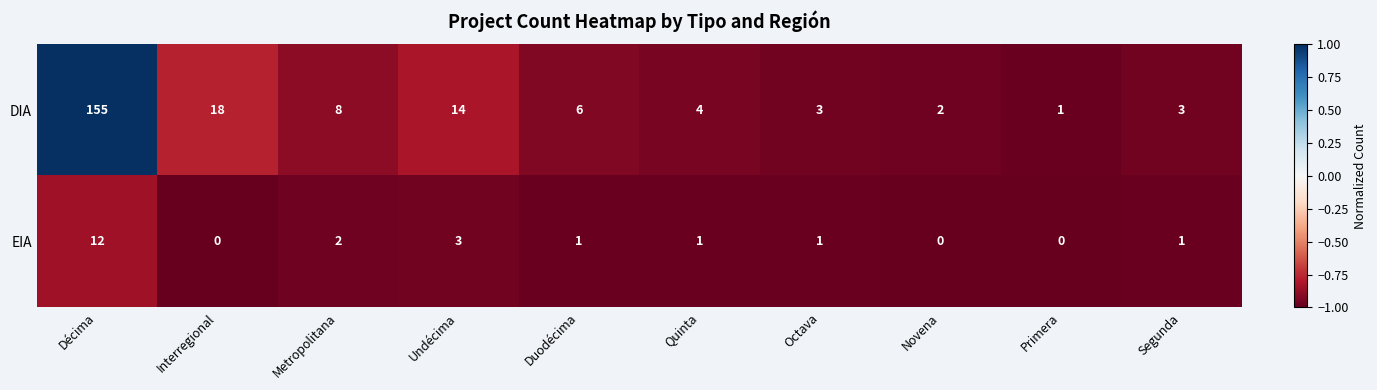

Reading right to left, what are all the values shown in this chart?

DIA: 3	1	2	3	4	6	14	8	18	155
EIA: 1	0	0	1	1	1	3	2	0	12